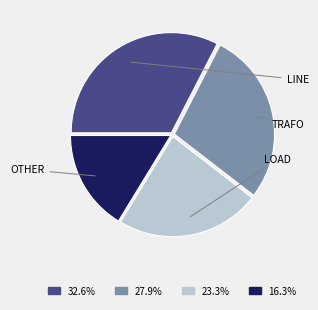

Is there a majority slice in this chart?

No